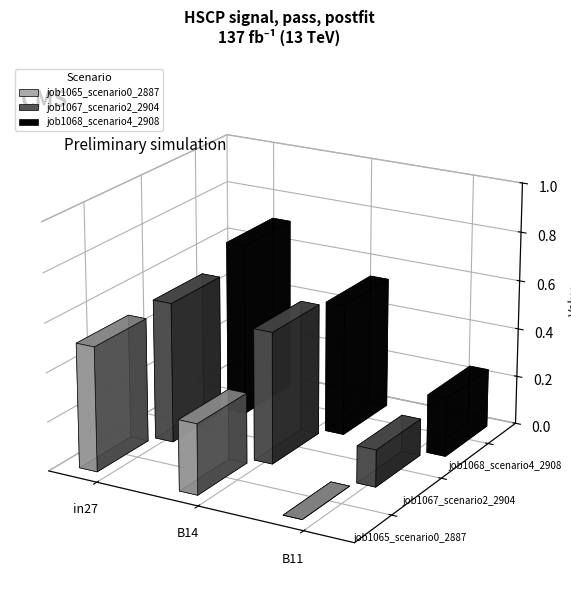

What is the total value across all series at B11?

0.4